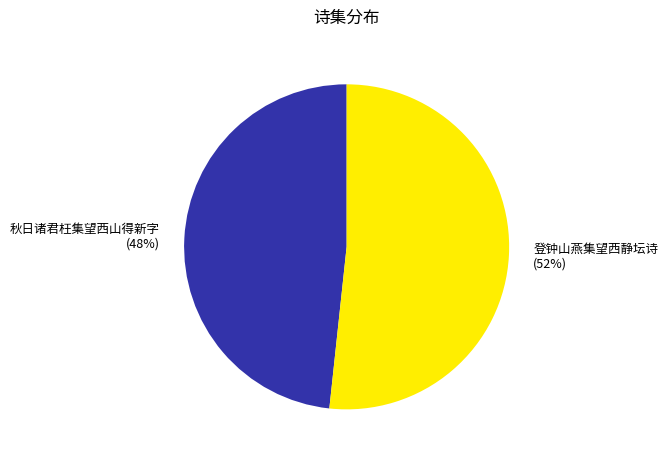

True or false: 登钟山燕集望西静坛诗 accounts for 60% of the total.

False